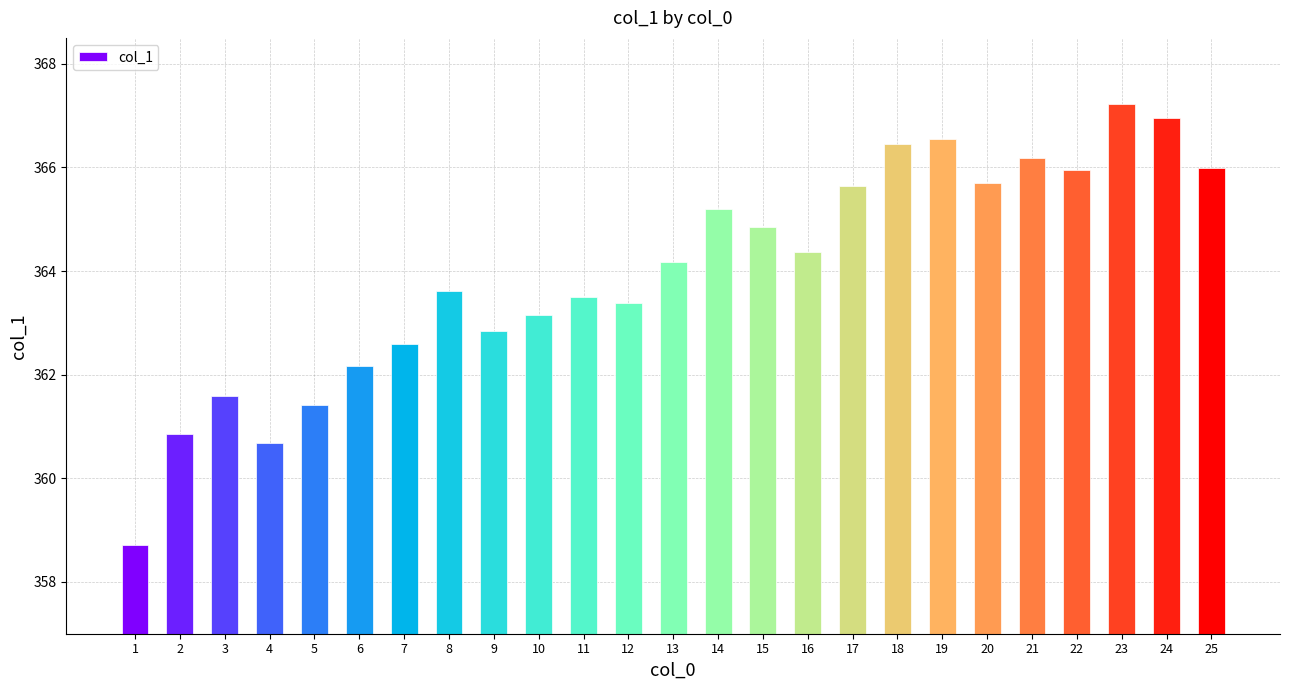

At which label does the data first exceed 364?

13